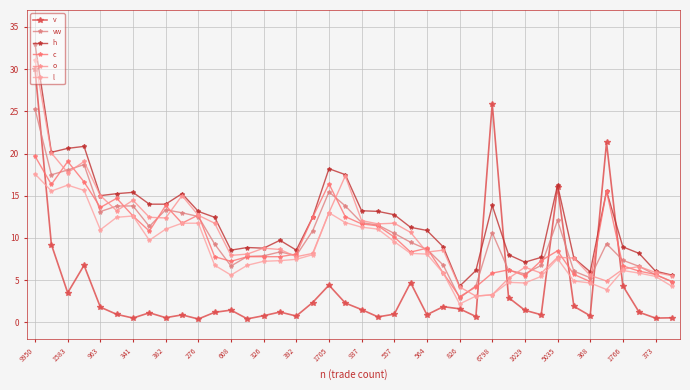

True or false: l and v intersect in this chart.

True